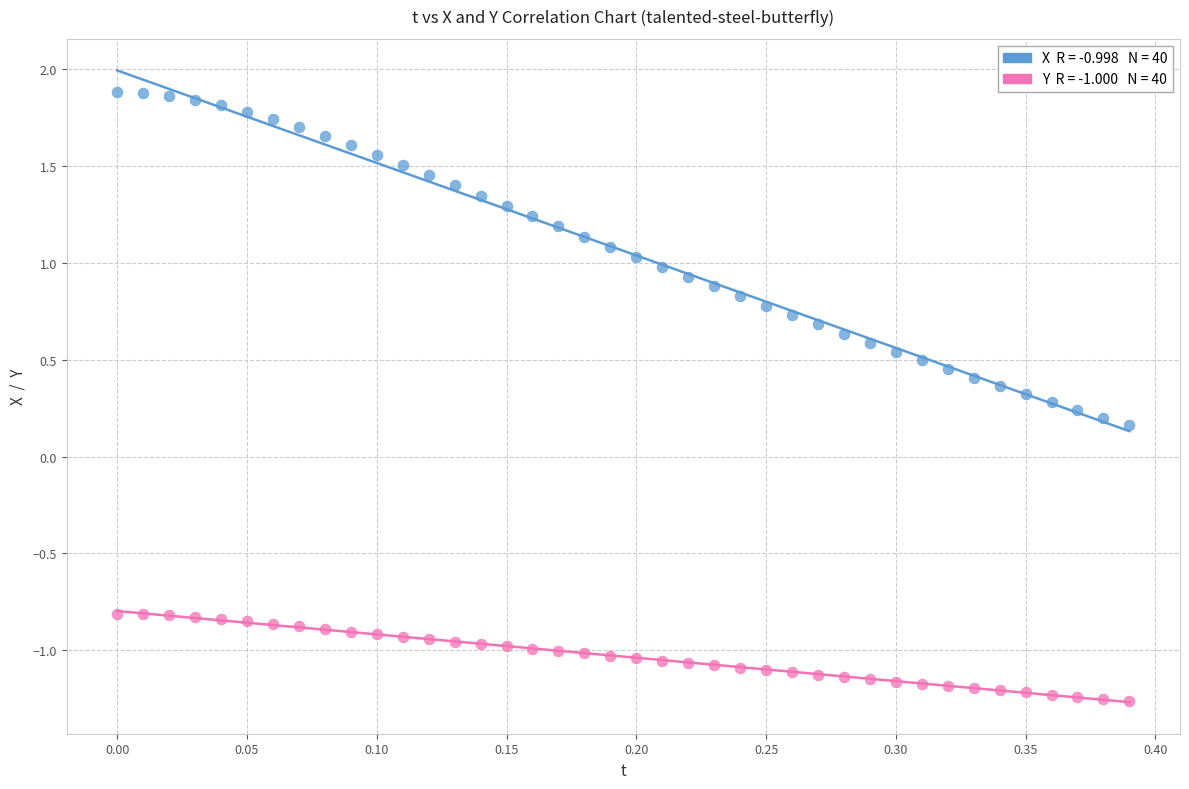

Across all data points, what is the range of X values (max minus min)?

0.4